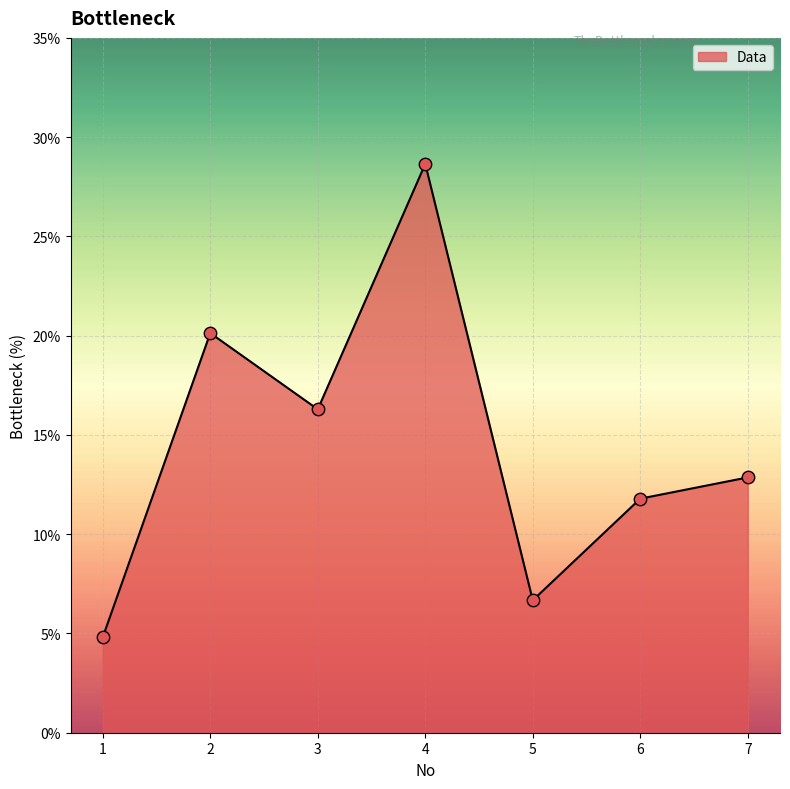

Which has a higher value, 7 or 5?

7